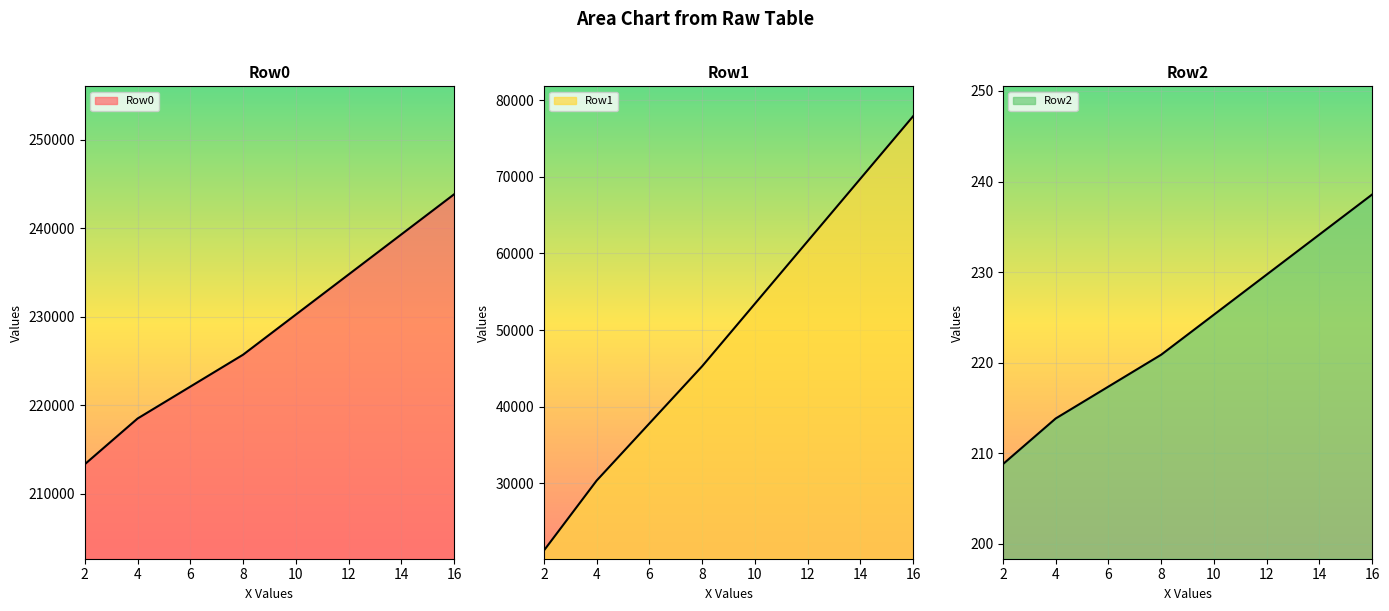

Which series has the widest spread of values?

Row1